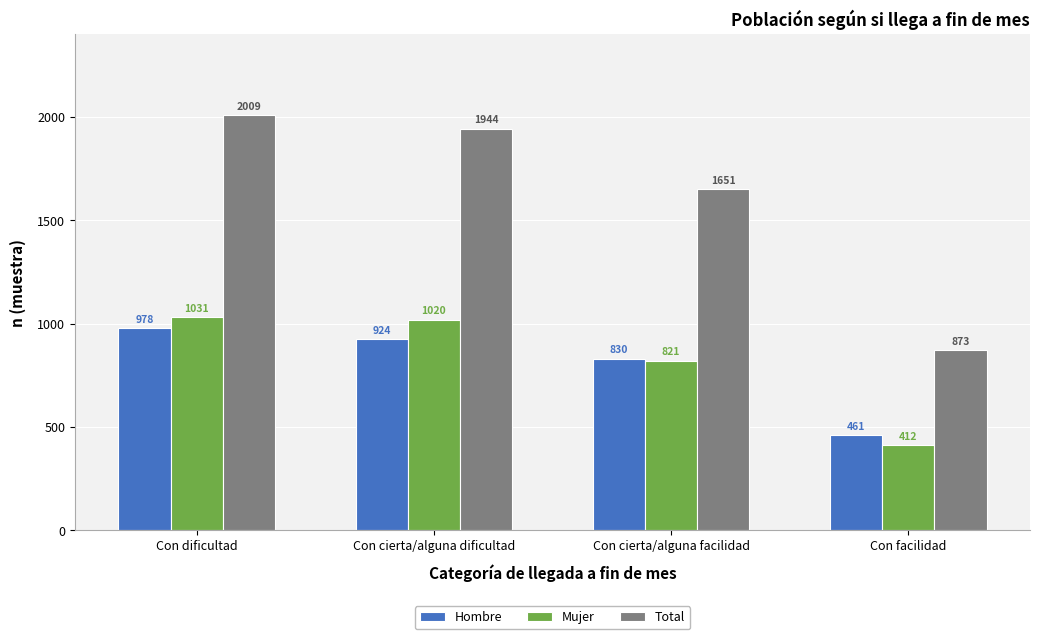

How many categories are shown in the chart?

4